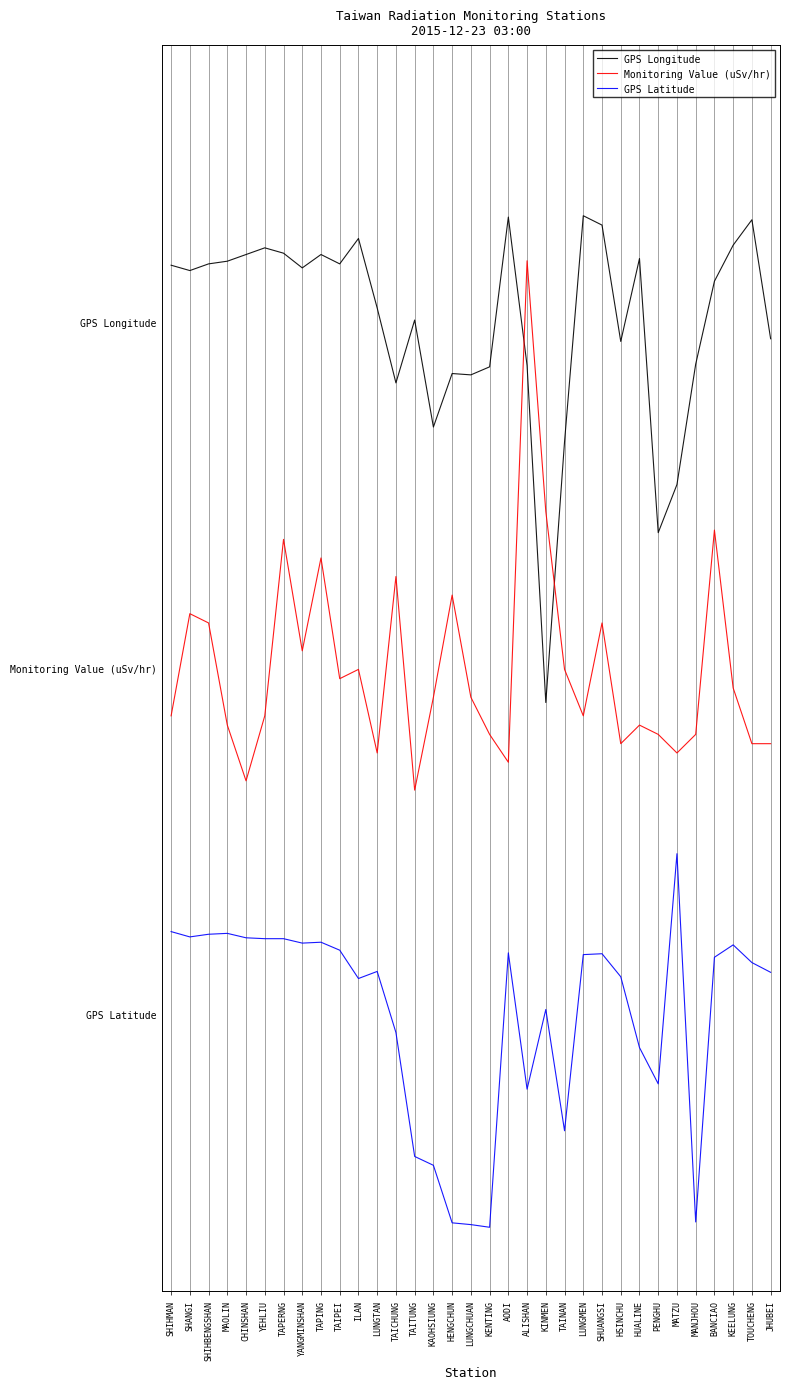

What is the sum of all Monitoring Value (uSv/hr) values?

33.0